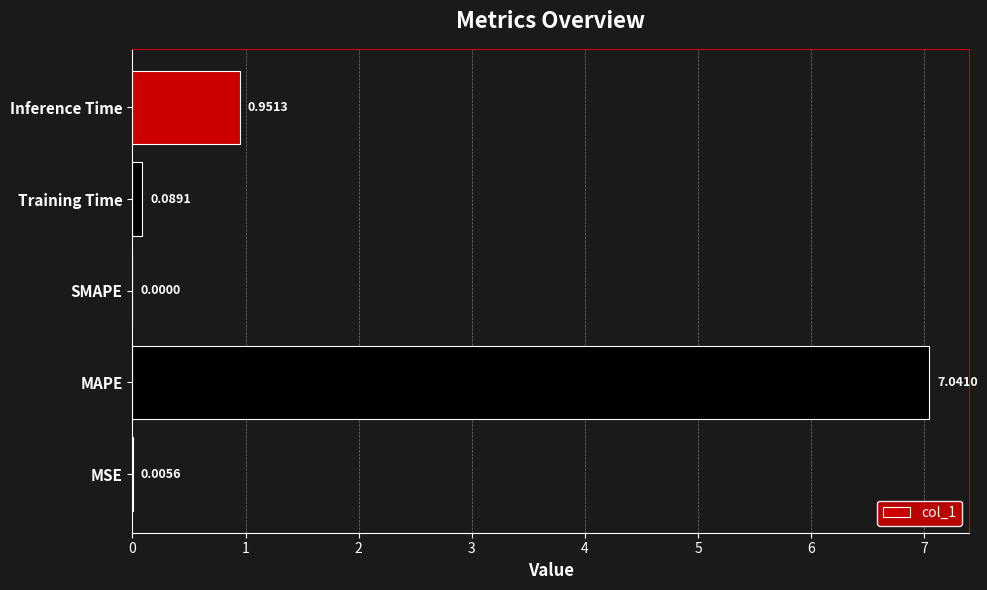

What is the change in value from SMAPE to Training Time?

+0.1